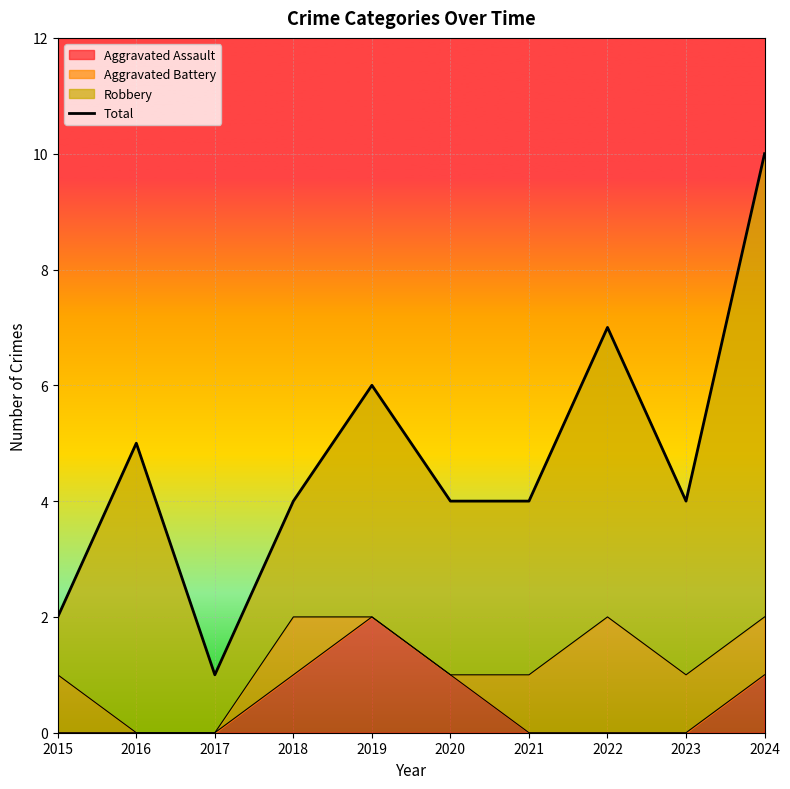

Is it true that the value at 2016 is 8?

False